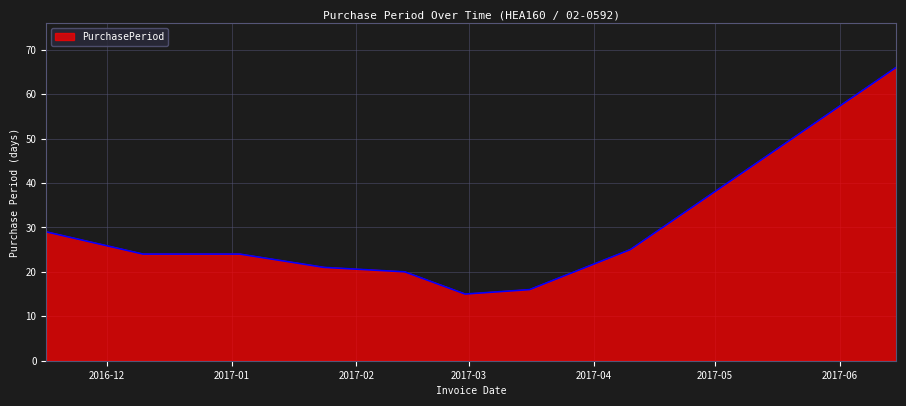

What is the greatest value displayed?

66